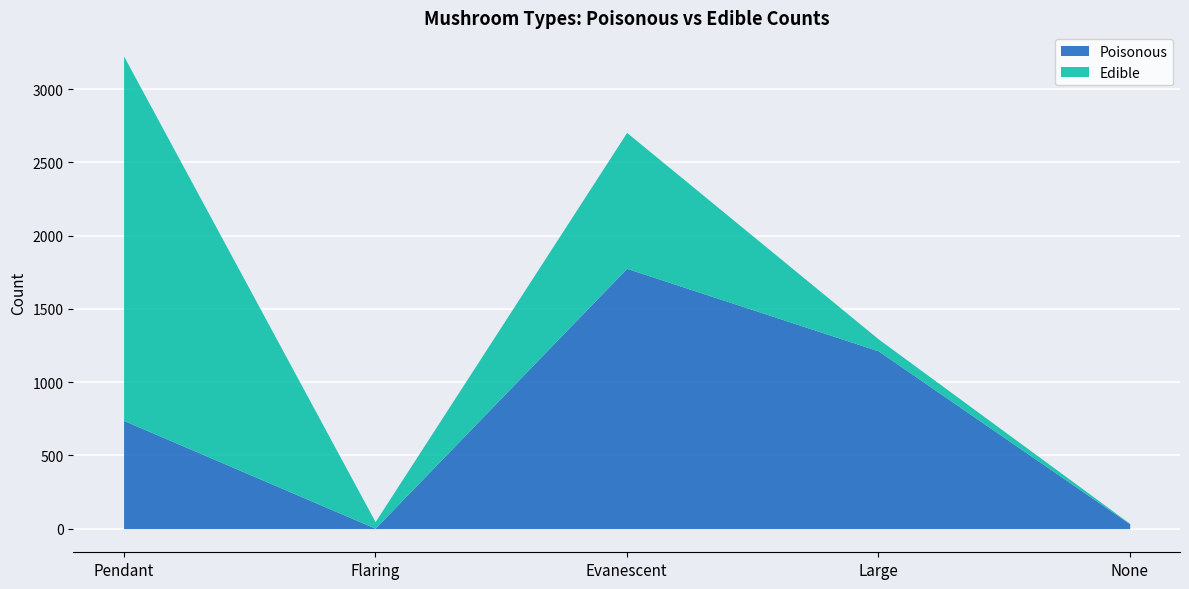

What is the highest value of the Poisonous series?

1777